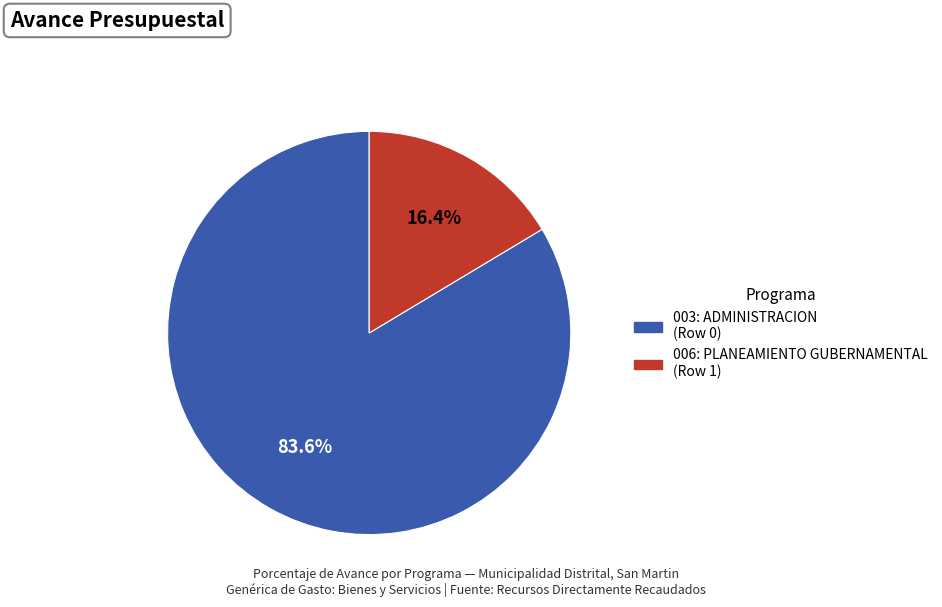

Combined, do 006: PLANEAMIENTO GUBERNAMENTAL (Row 1) and 003: ADMINISTRACION (Row 0) account for over 50%?

Yes